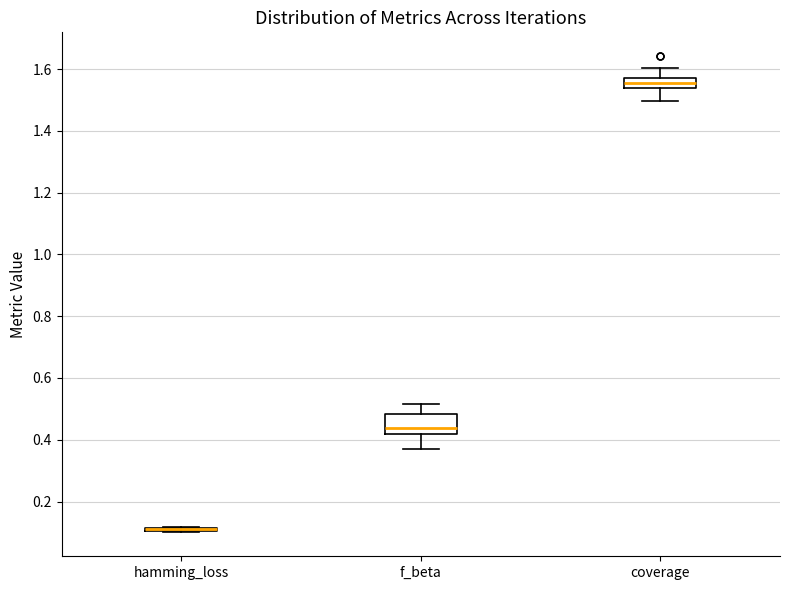

Reading left to right, transcribe this box plot: for each box, give where its median line is, the range the box spans, and where its two whiskers end, as read against the y-axis. The values are not printed on the chart, so give them approximately, as read against the axis.

hamming_loss: box collapsed to a line at 0.12, whiskers 0.10 to 0.12
f_beta: median 0.44, box 0.42 to 0.48, whiskers 0.36 to 0.52
coverage: median 1.56, box 1.54 to 1.58, whiskers 1.50 to 1.60